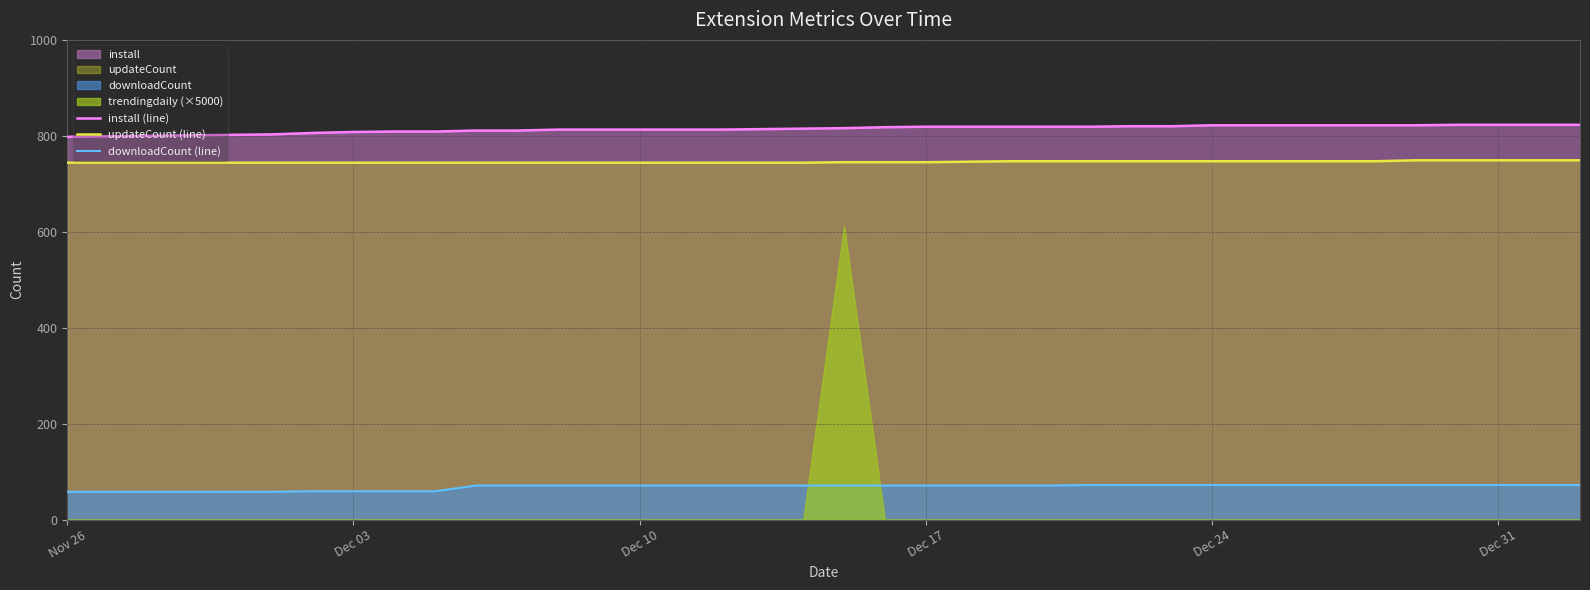

True or false: updateCount (line) and install (line) cross at least once.

False